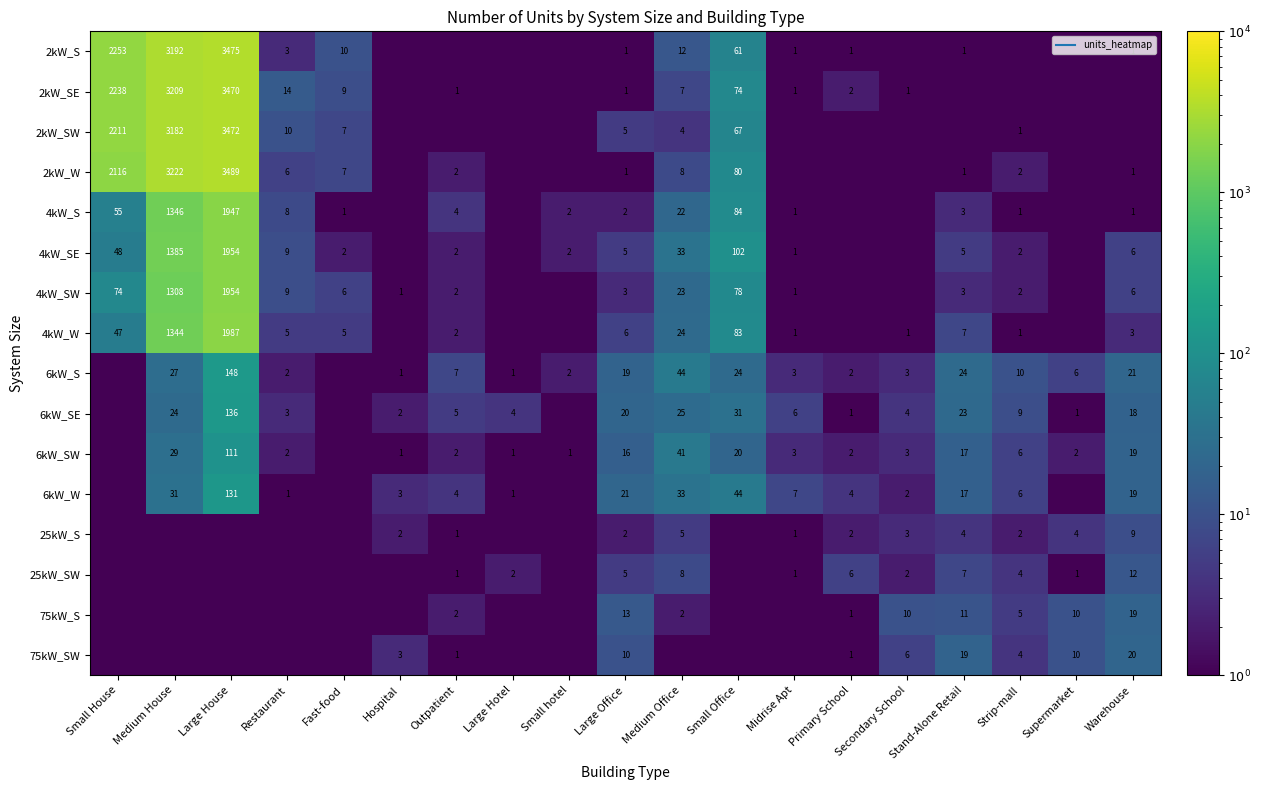

Between Fast-food and Stand-Alone Retail, which series saw the biggest shift?

6kW_S